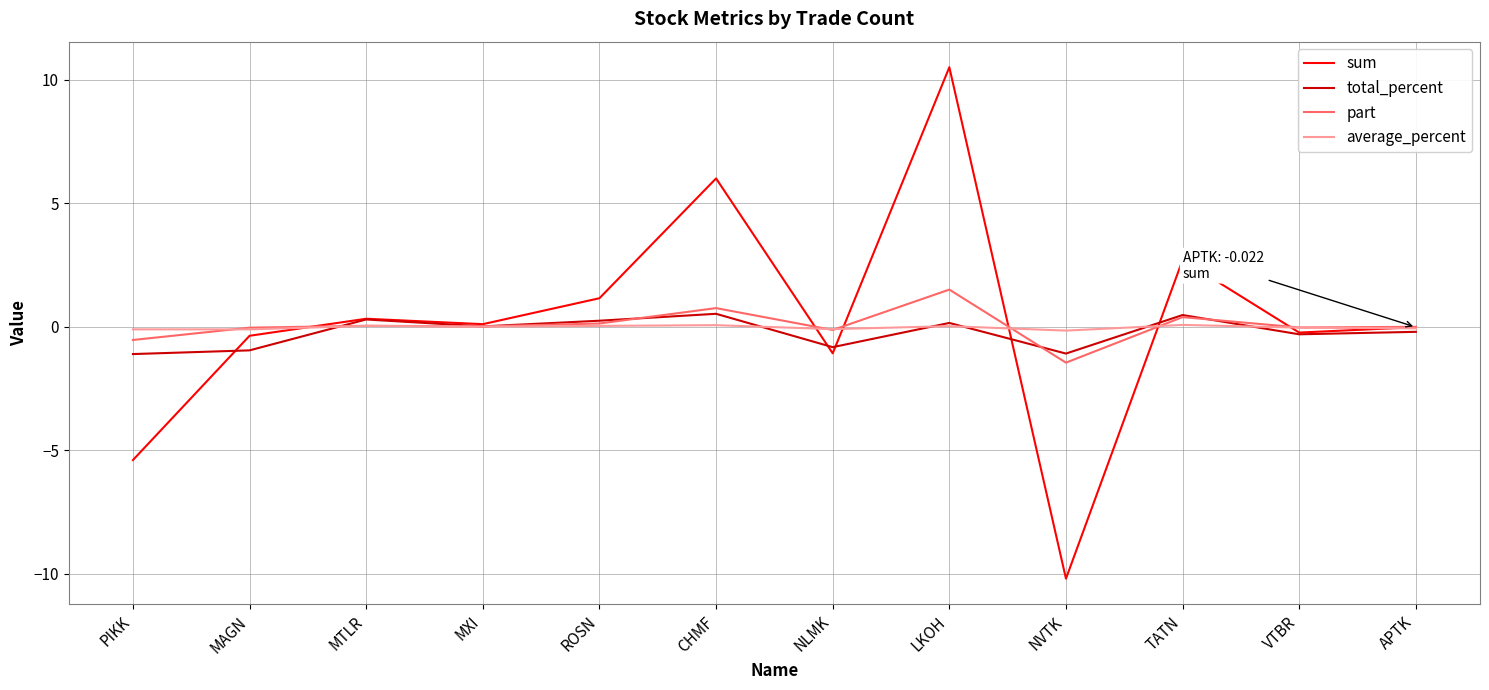

Which series has the largest total across all categories?

sum